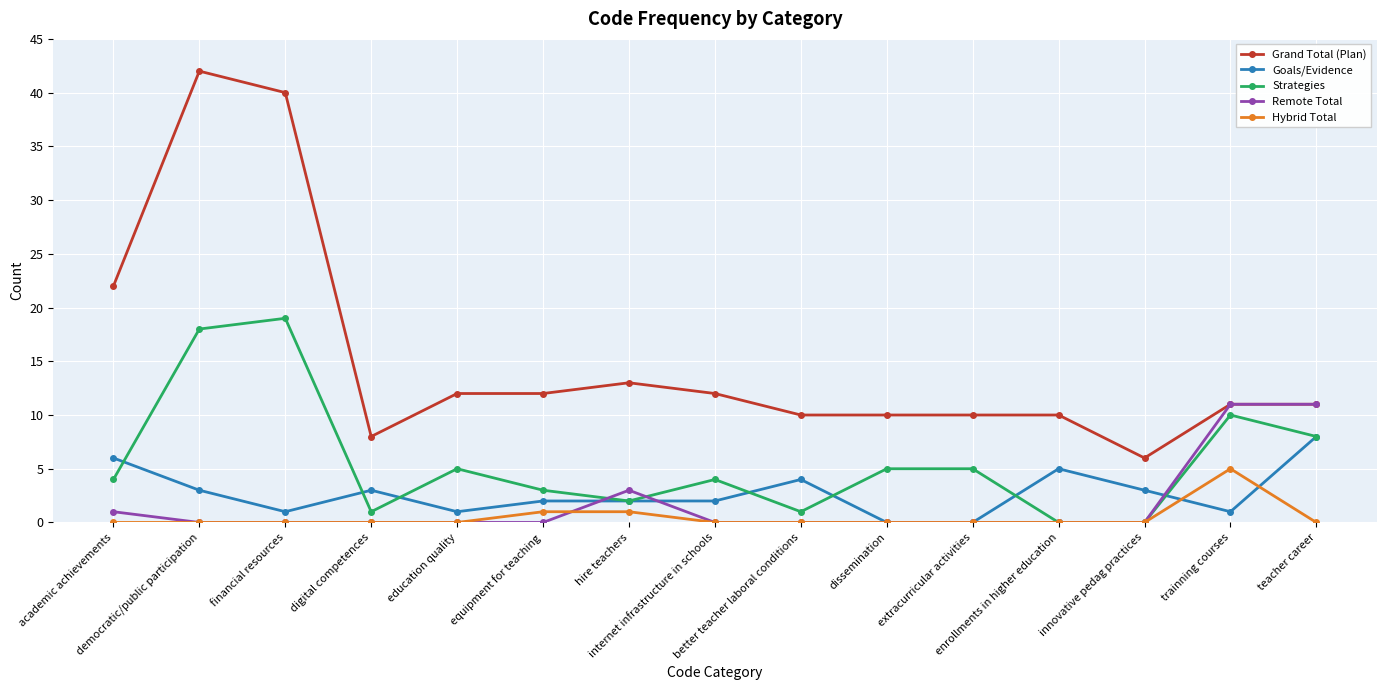

What is the difference between the Grand Total (Plan) values at financial resources and teacher career?

29